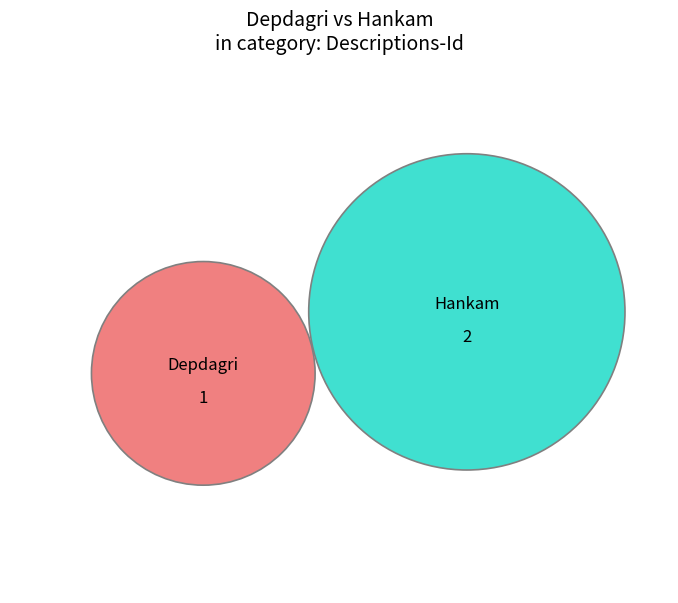

To the nearest percent, what is the difference between the Depdagri and Hankam slice percentages?

33%